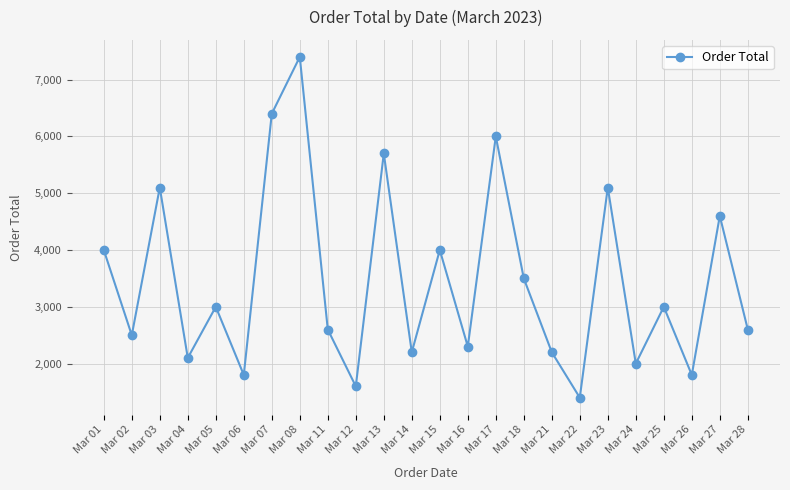

Reading left to right, extract all data points from this chart.

Mar 01=4000	Mar 02=2500	Mar 03=5100	Mar 04=2100	Mar 05=3000	Mar 06=1800	Mar 07=6400	Mar 08=7400	Mar 11=2600	Mar 12=1600	Mar 13=5700	Mar 14=2200	Mar 15=4000	Mar 16=2300	Mar 17=6000	Mar 18=3500	Mar 21=2200	Mar 22=1400	Mar 23=5100	Mar 24=2000	Mar 25=3000	Mar 26=1800	Mar 27=4600	Mar 28=2600